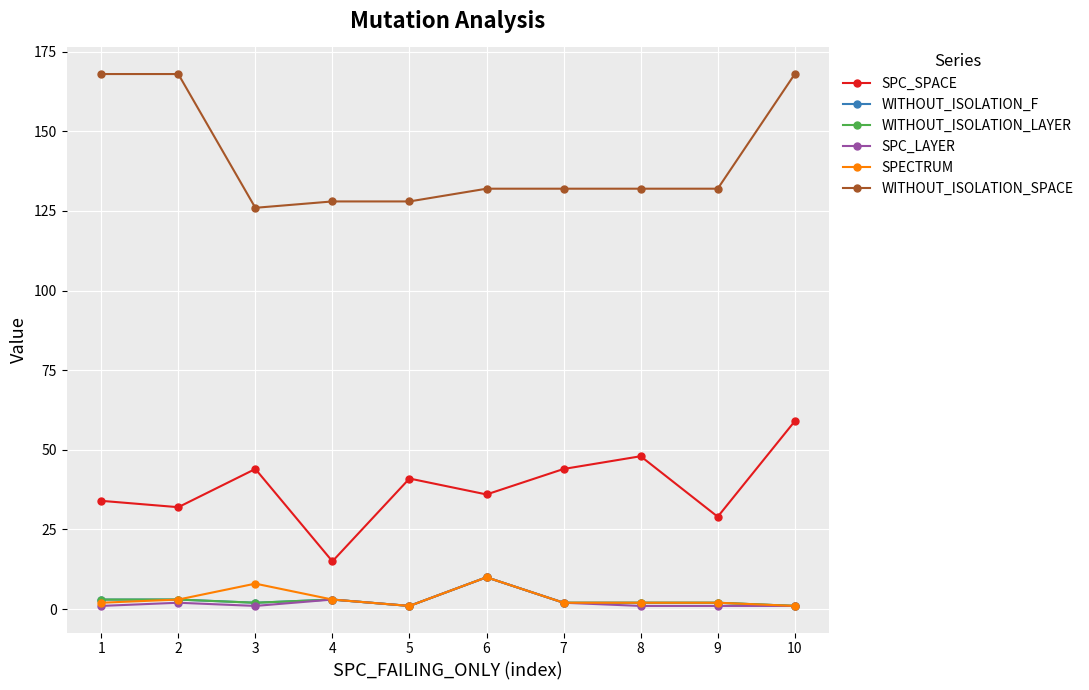

Is this an area chart (filled region under the line)?

No